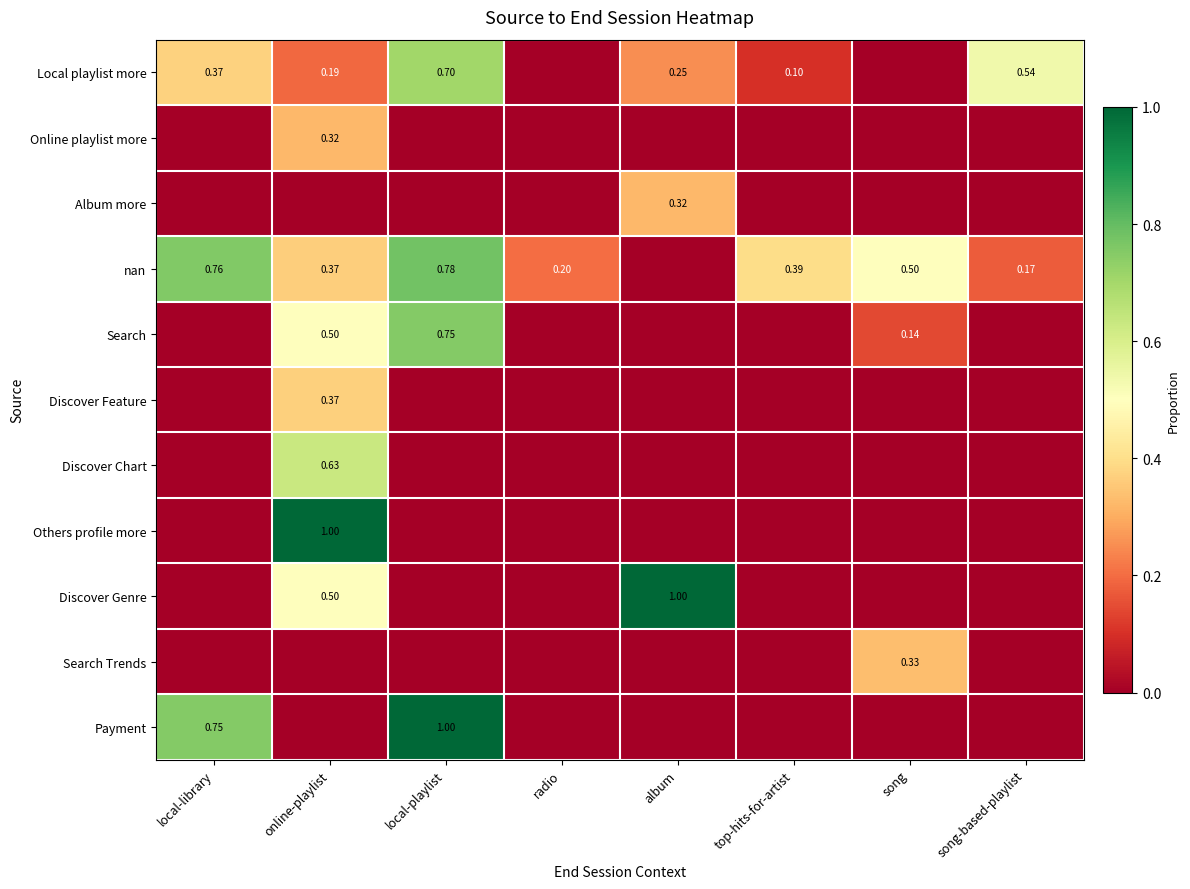

At how many categories does at least one series exceed 0?

8